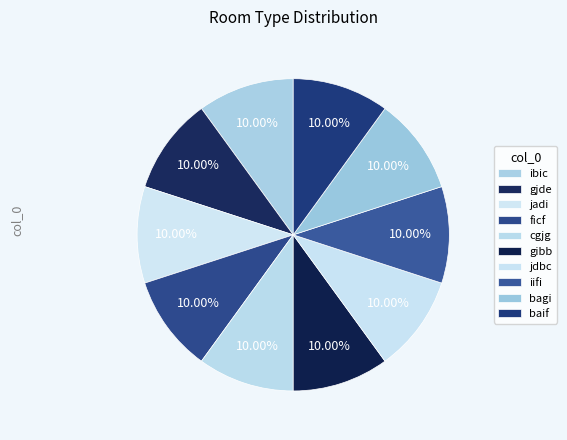

How much of the chart is everything except ficf?

90.0%